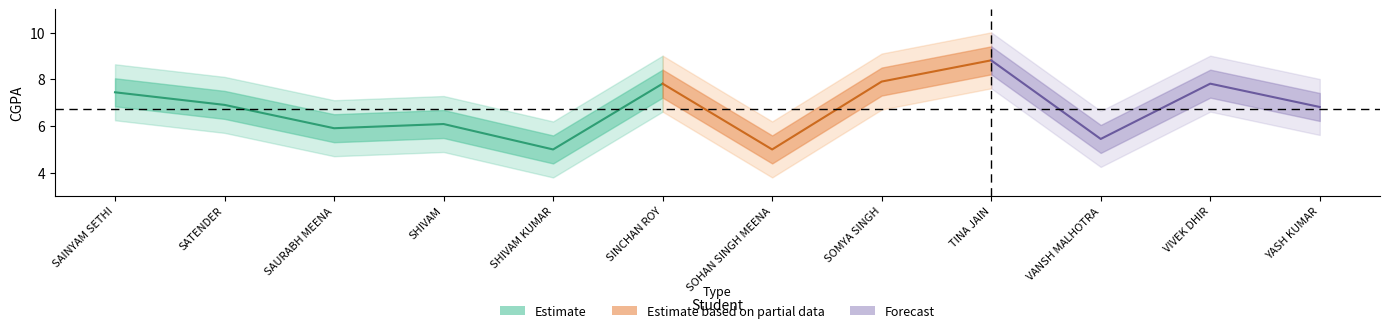

In CGPA, how many points are higher than both neighbors (excluding endpoints)?

4